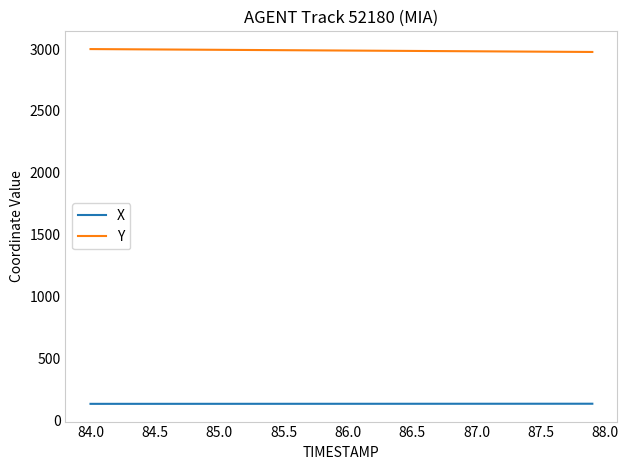

True or false: X and Y intersect in this chart.

False